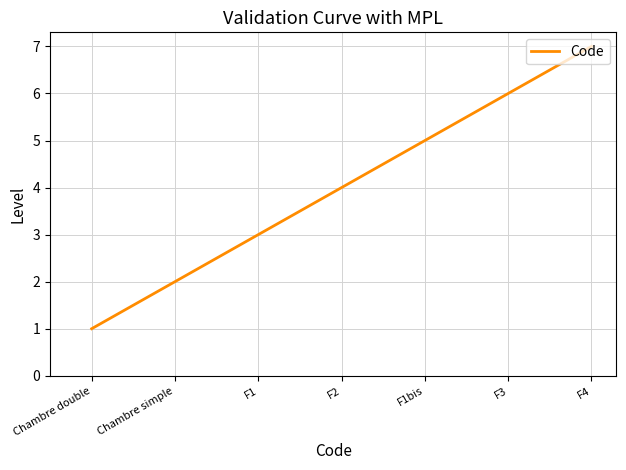

Read the value at F2.

4